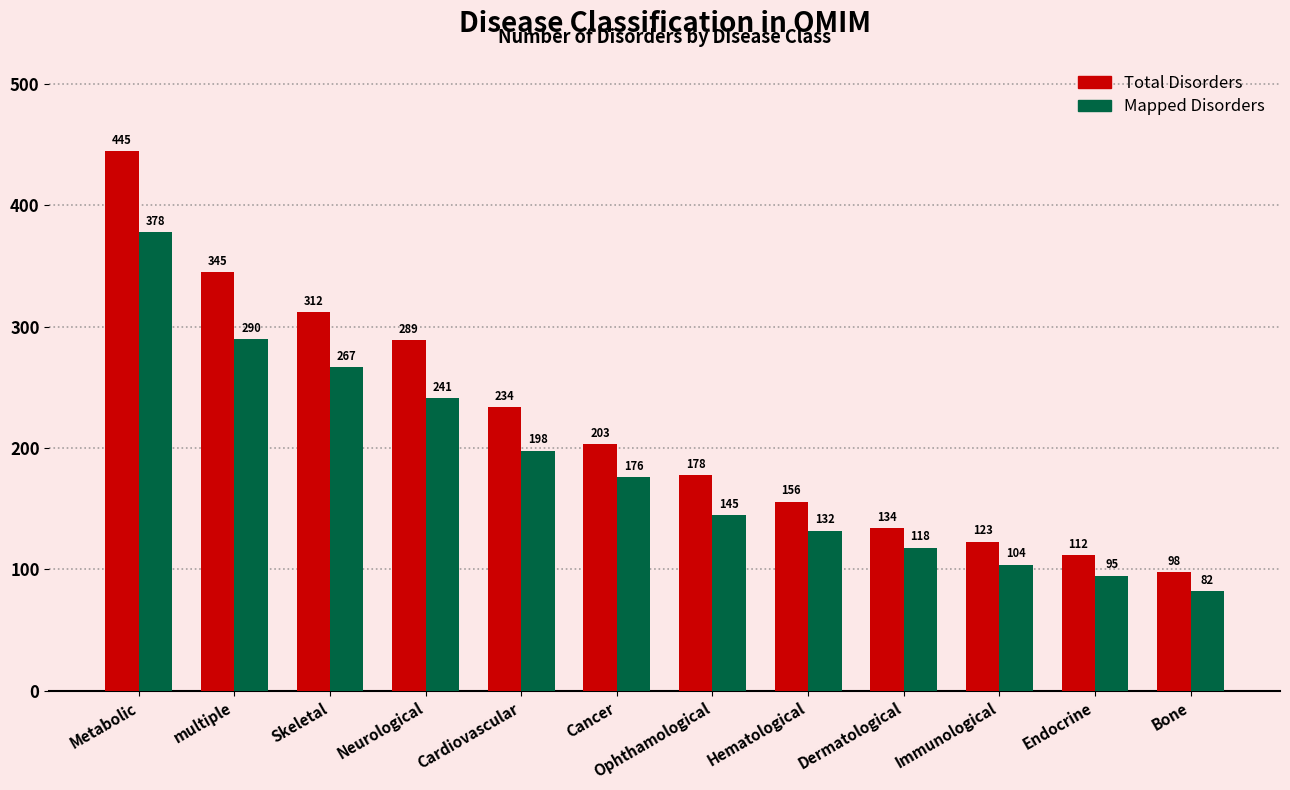

What is the highest value of the Mapped Disorders series?

378